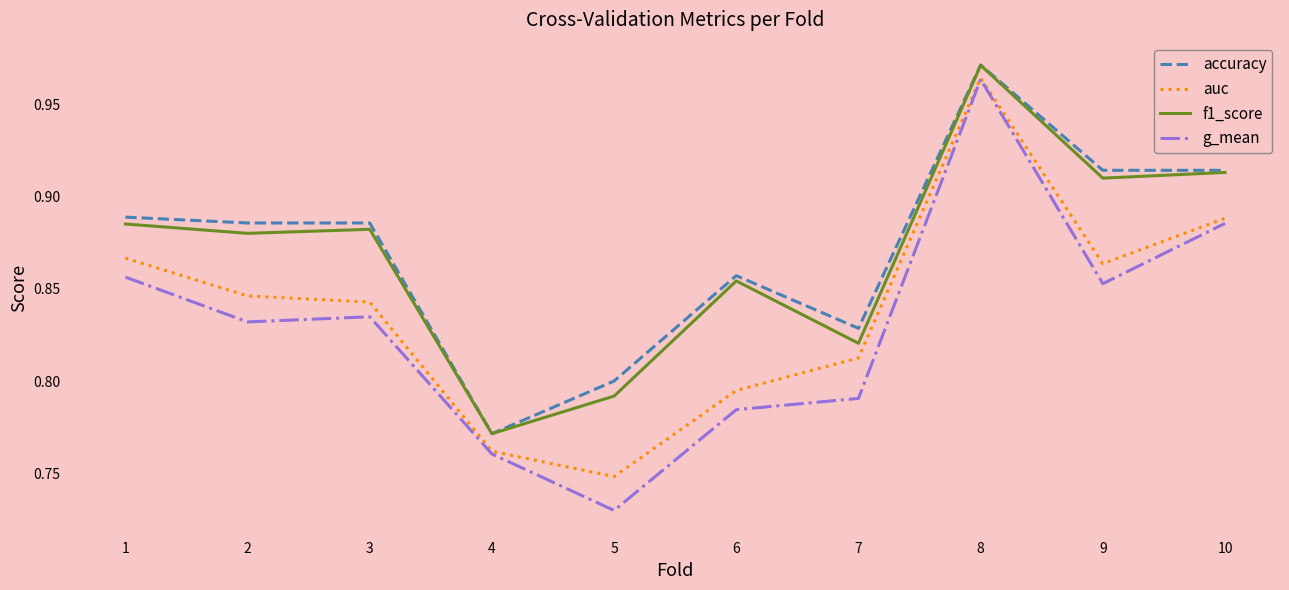

Which category has the lowest value in the g_mean series?

5